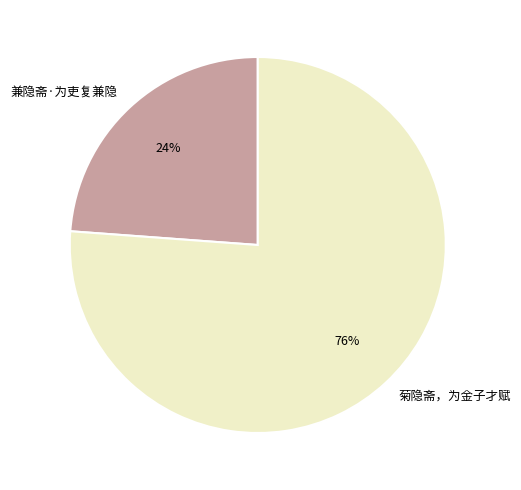

The 兼隐斋·为吏复兼隐 slice represents 24% of the pie. True or false?

True